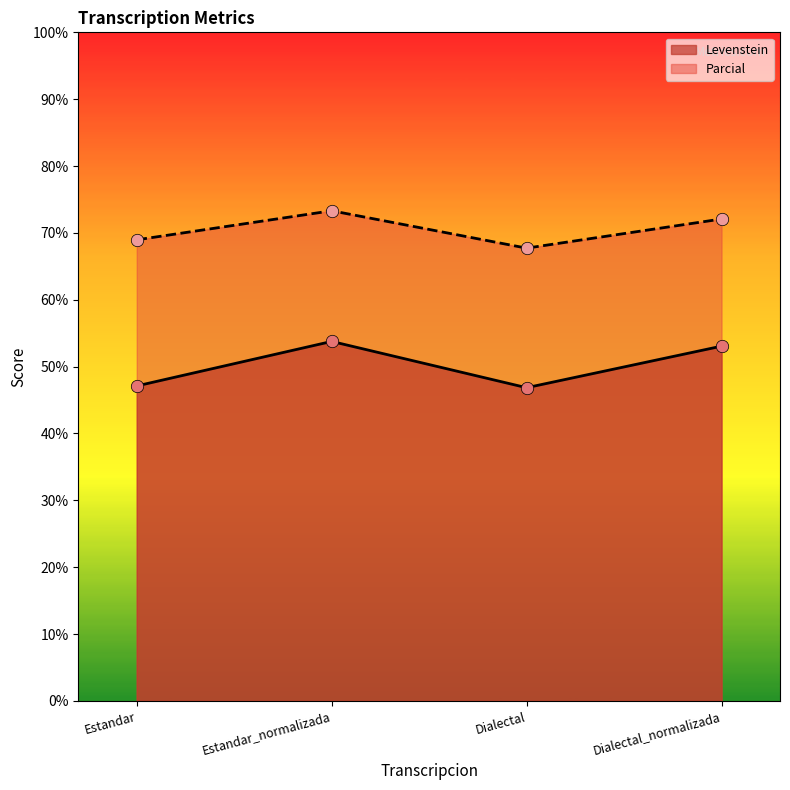

At how many categories does at least one series exceed 60?

4